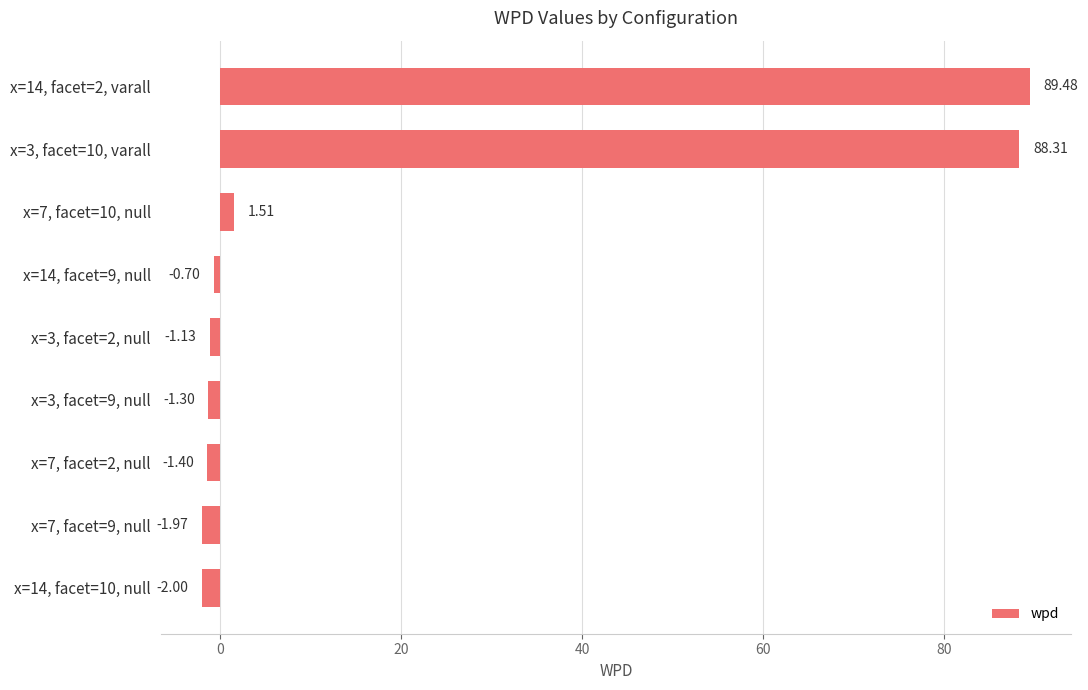

At which category does the chart reach its minimum across all series?

x=14, facet=10, null